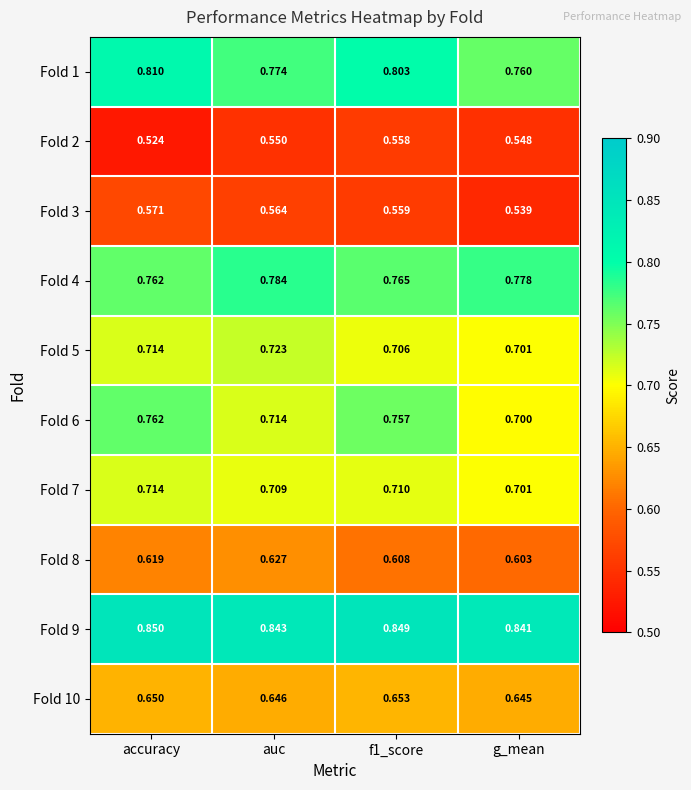

Where is Fold 2 nearest to the value 0?

accuracy